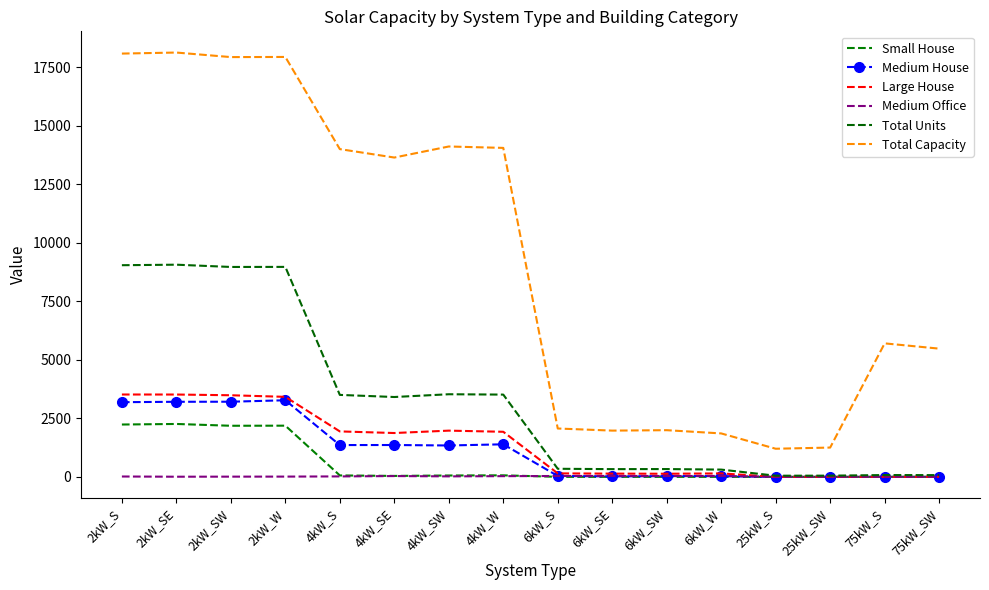

Is it true that Medium House equals 0 at 75kW_SW?

True